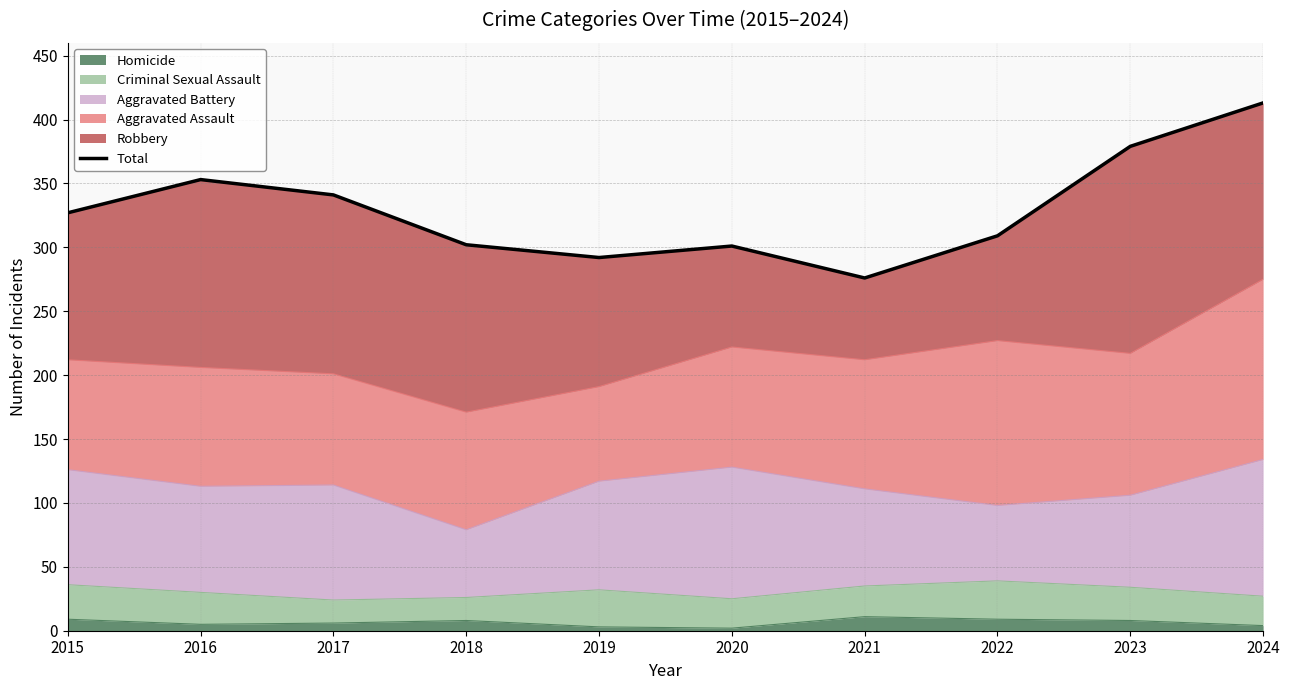

Reading left to right, transcribe all the data shown in this chart.

2015=327	2016=353	2017=341	2018=302	2019=292	2020=301	2021=276	2022=309	2023=379	2024=413